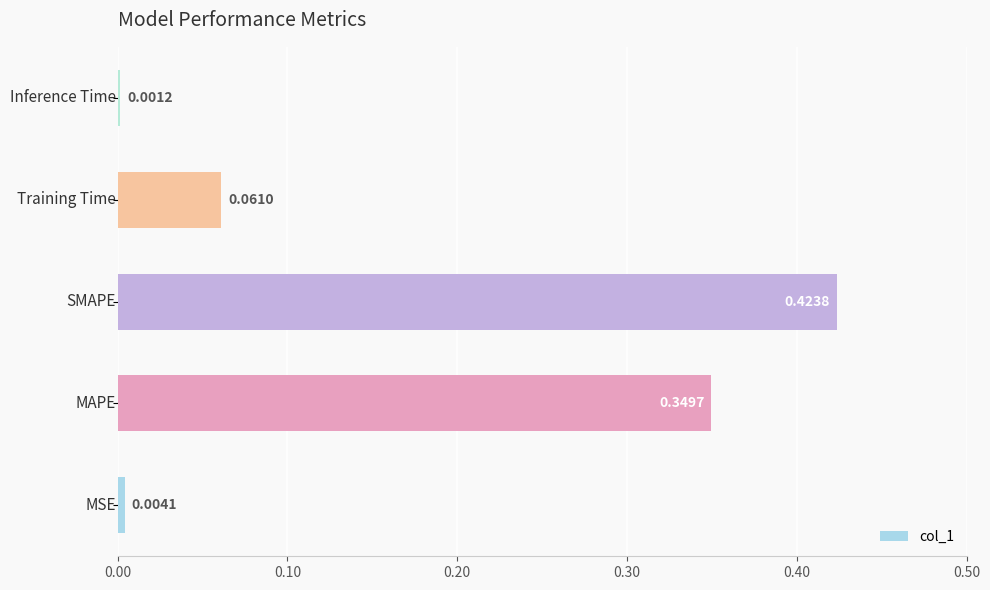

What is the sum of all values?

0.8